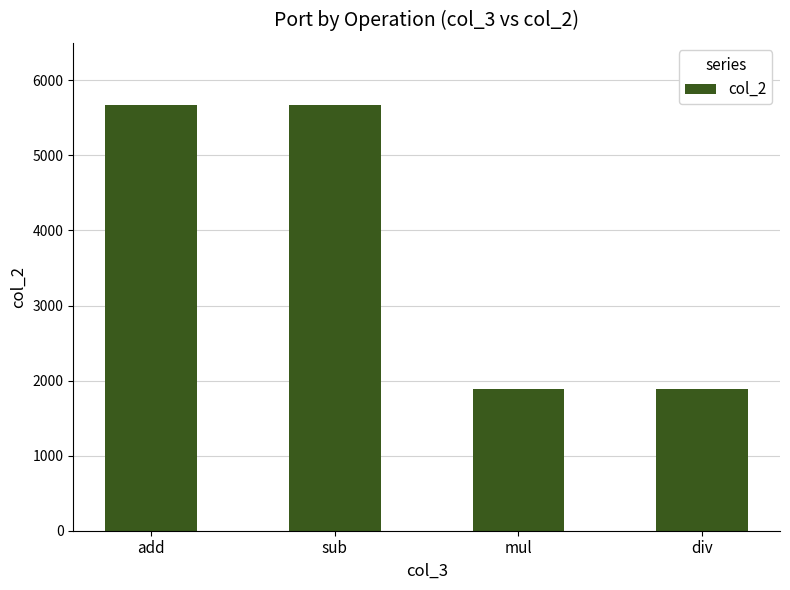

What is the approximate value at add, to the nearest 50?

5650